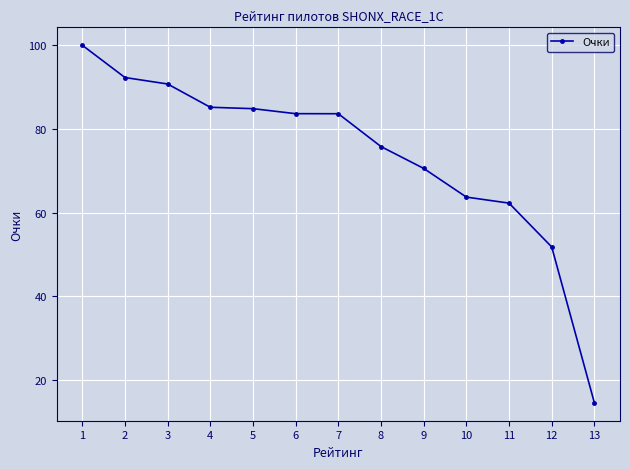

What is the difference between the second highest and minimum values?

77.7